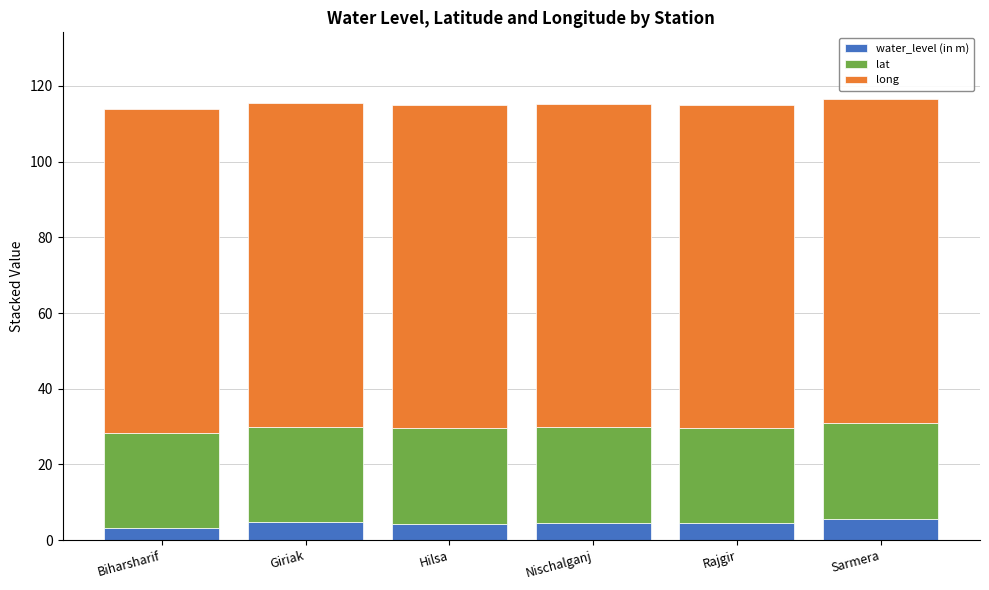

Is it true that water_level (in m) equals 4.8 at Giriak?

True